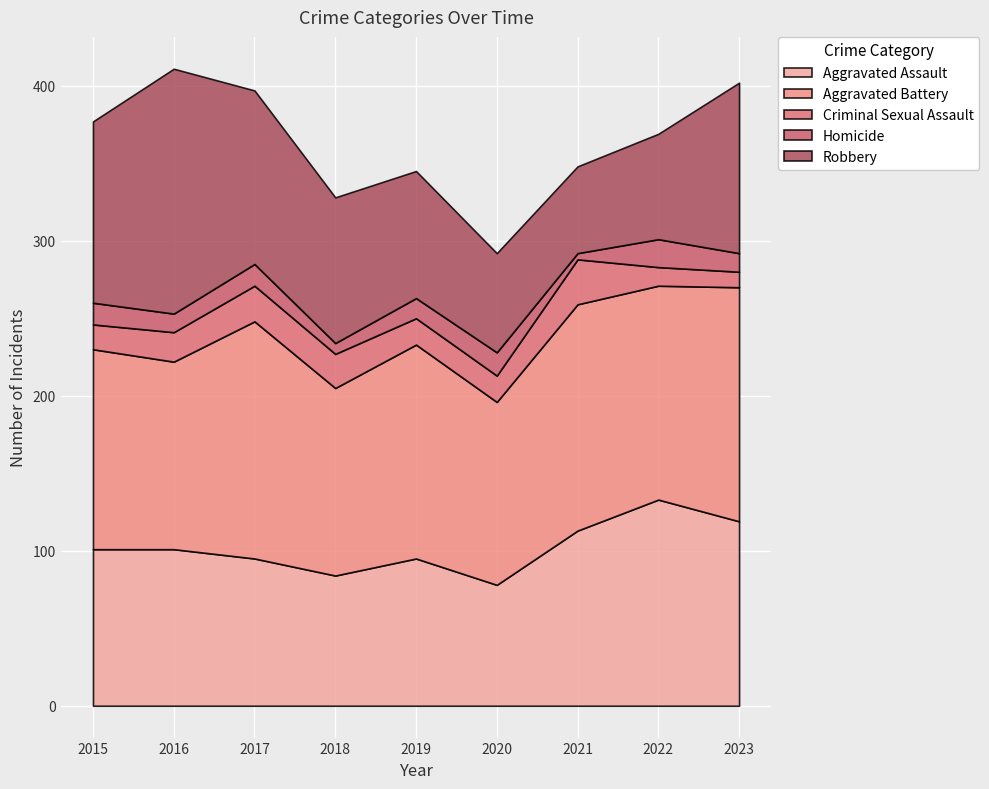

Reading left to right, transcribe all the data shown in this chart.

Aggravated Assault: 2015=101	2016=101	2017=95	2018=84	2019=95	2020=78	2021=113	2022=133	2023=119
Aggravated Battery: 2015=129	2016=121	2017=153	2018=121	2019=138	2020=118	2021=146	2022=138	2023=151
Criminal Sexual Assault: 2015=16	2016=19	2017=23	2018=22	2019=17	2020=17	2021=29	2022=12	2023=10
Homicide: 2015=14	2016=12	2017=14	2018=7	2019=13	2020=15	2021=4	2022=18	2023=12
Robbery: 2015=117	2016=158	2017=112	2018=94	2019=82	2020=64	2021=56	2022=68	2023=110